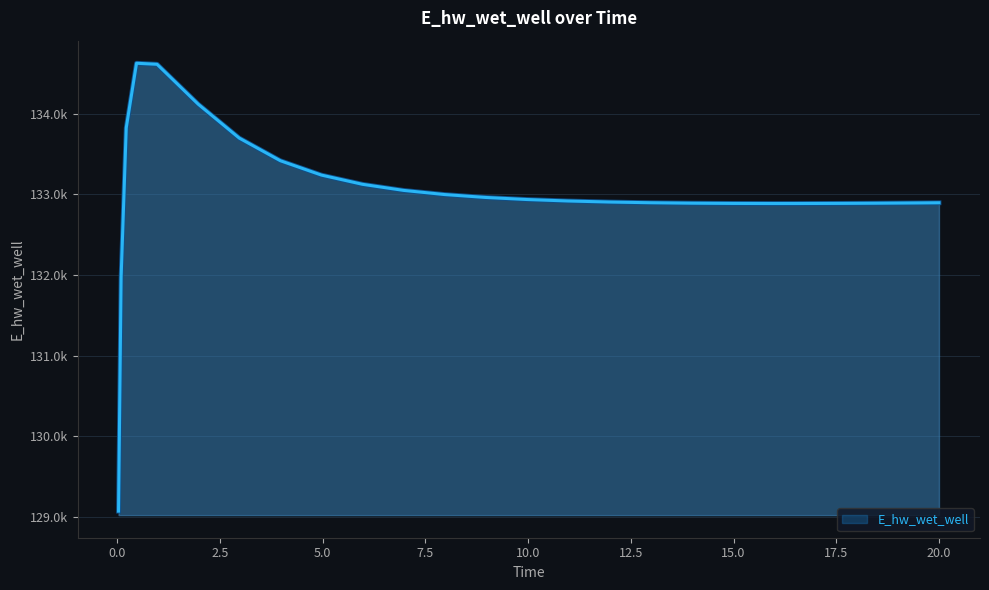

What is the smallest value displayed?

129070.3